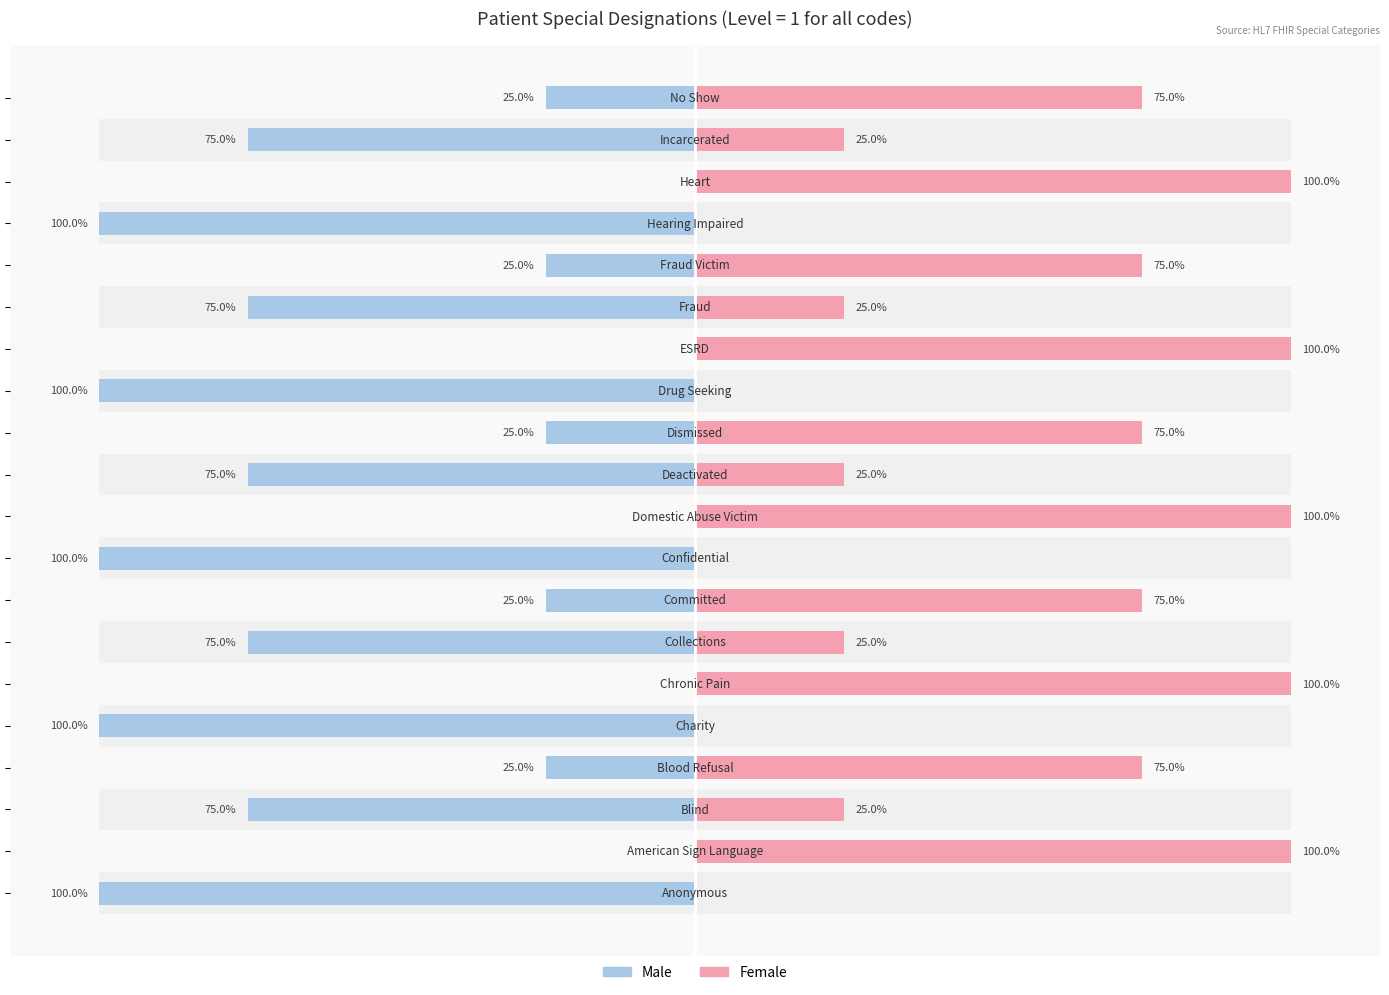

Is the value of Female at 1 greater than the value of Male at 6?

Yes